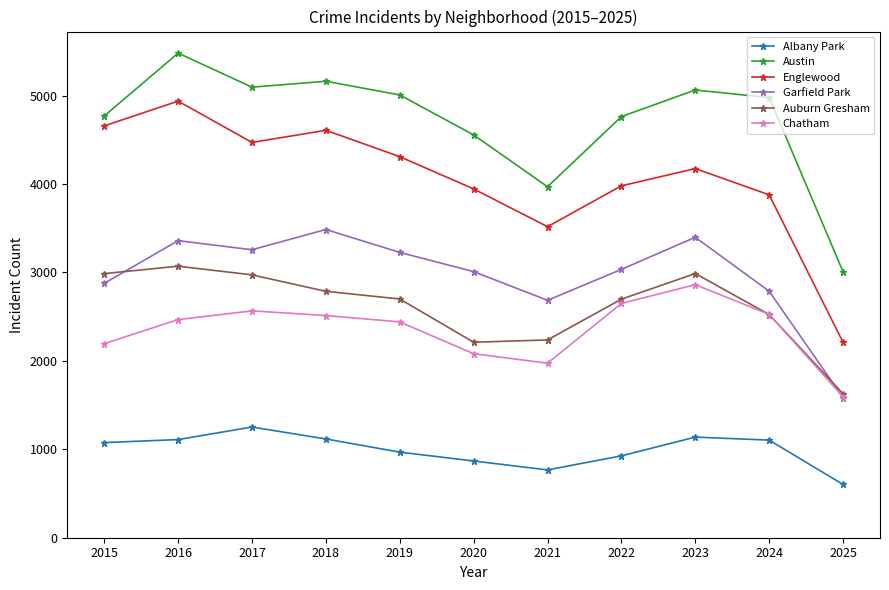

At which category is the sum across all series the highest?

2016